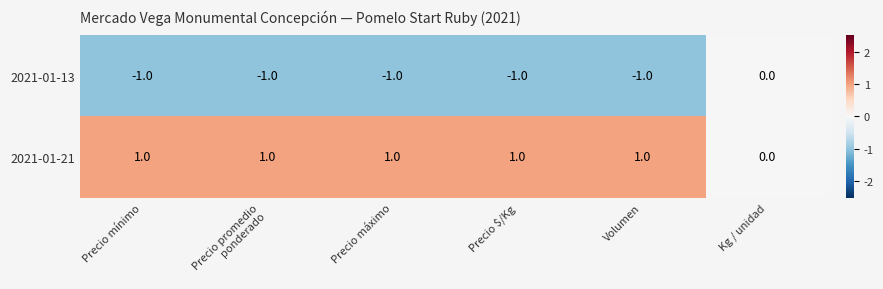

List the series in order of their peak value, lowest first.

2021-01-13, 2021-01-21